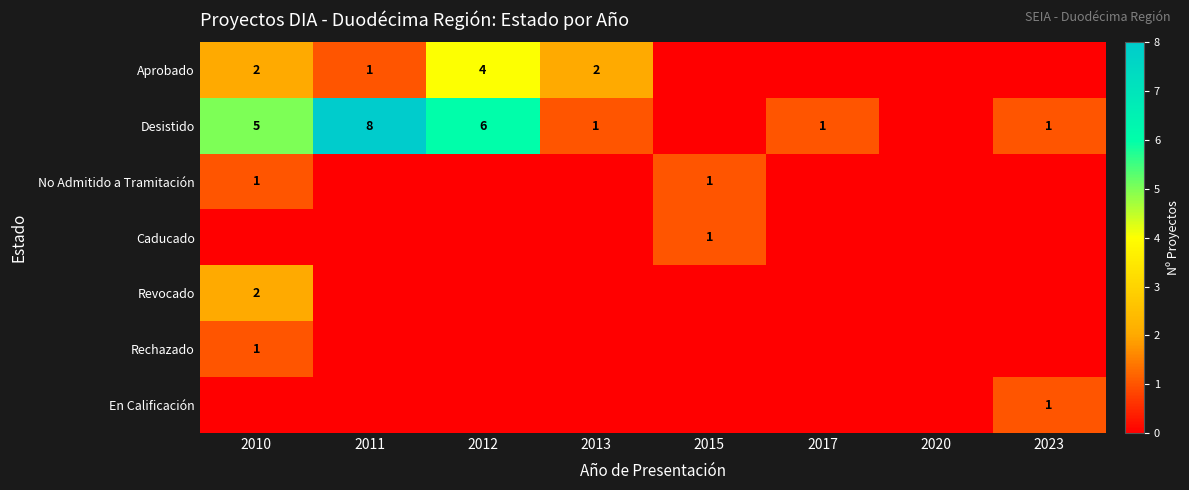

Which has a higher value, 2012 or 2010?

2012